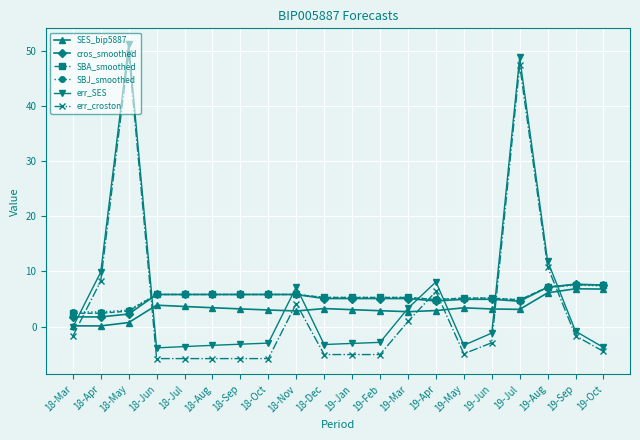

Where is the first local maximum for err_SES?

18-May